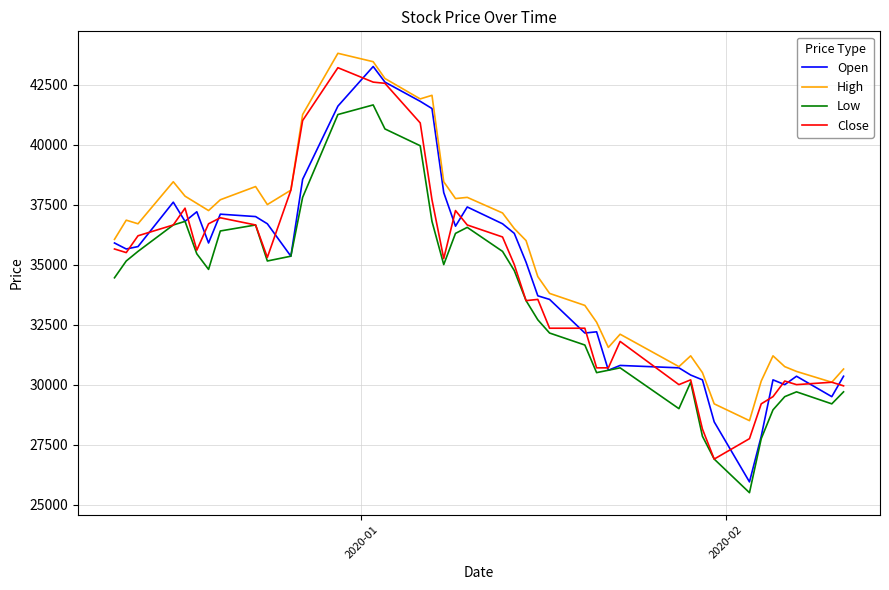

True or false: High and Low intersect in this chart.

False